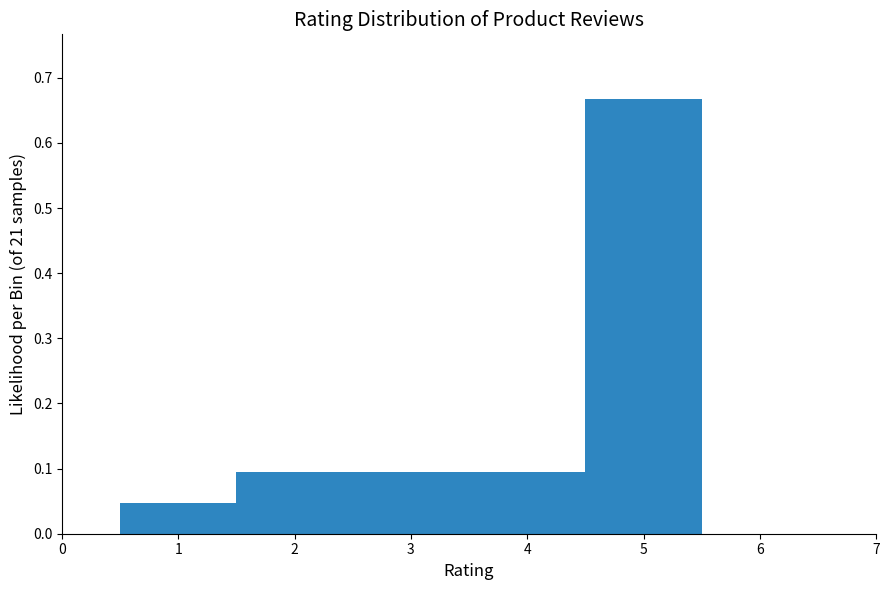

Reading left to right, transcribe this chart: for each bar, give the range it covers on the x-axis and its height. The values are not printed on the chart, so give them approximately, as read against the axis.

0.5 to 1.5: 0.05
1.5 to 2.5: 0.10
2.5 to 3.5: 0.10
3.5 to 4.5: 0.10
4.5 to 5.5: 0.67